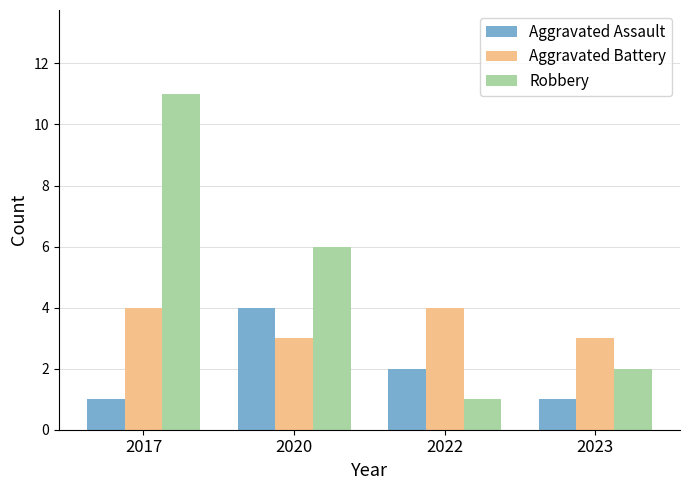

How many groups of bars are there?

4